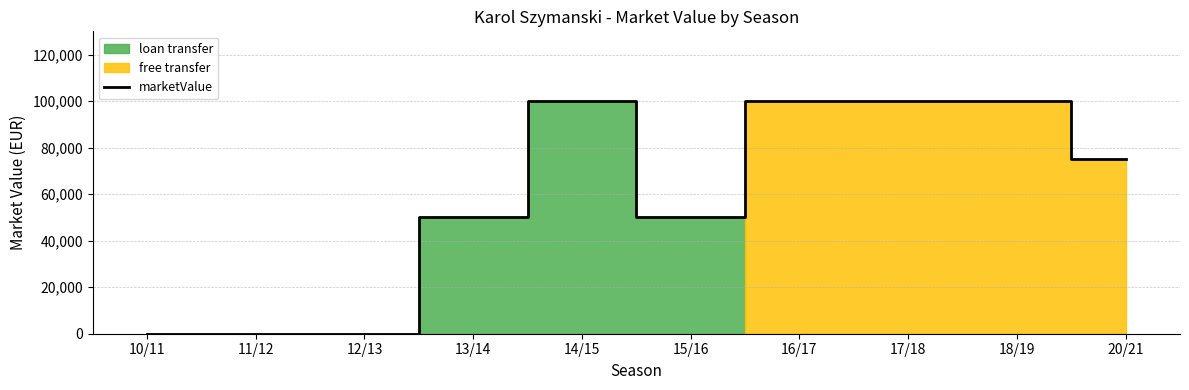

Reading left to right, extract all data points from this chart.

10/11=0	11/12=0	12/13=0	13/14=50000	14/15=100000	15/16=50000	16/17=100000	17/18=100000	18/19=100000	20/21=75000